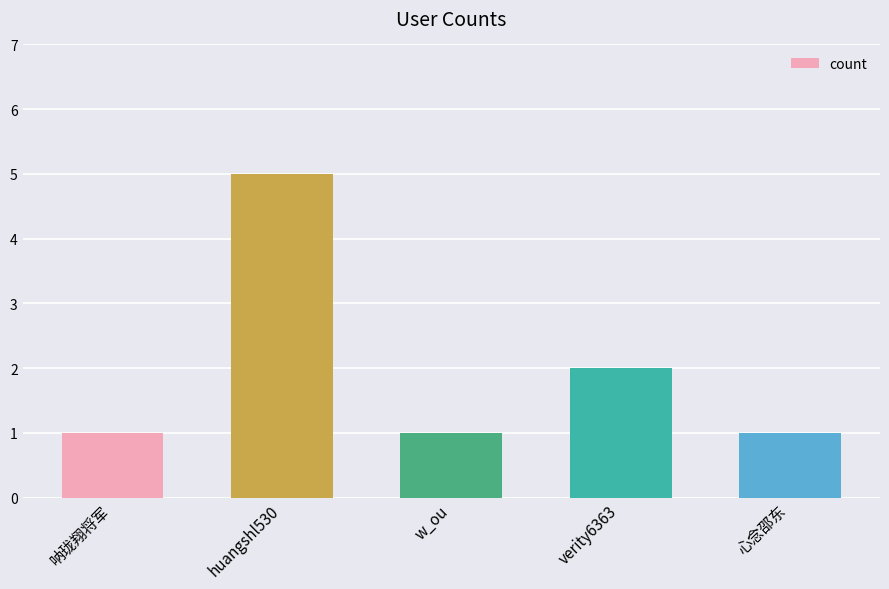

What is the sum of the values at w_ou and 心念邵东?

2